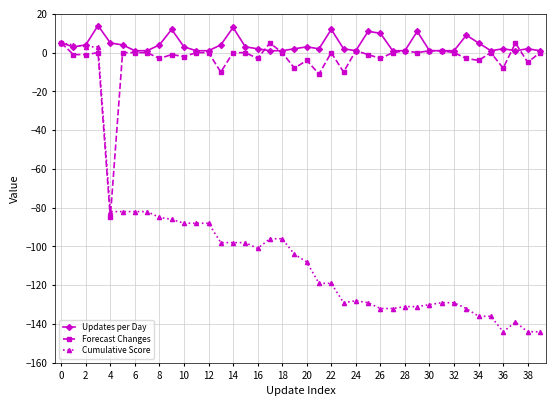

True or false: Forecast Changes has more than 2 interior local peaks.

True